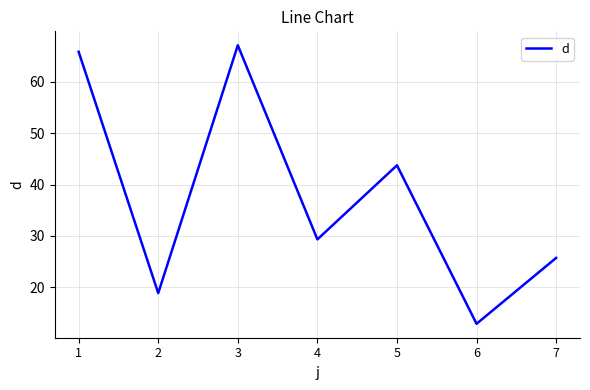

At which category does the chart reach its minimum across all series?

6